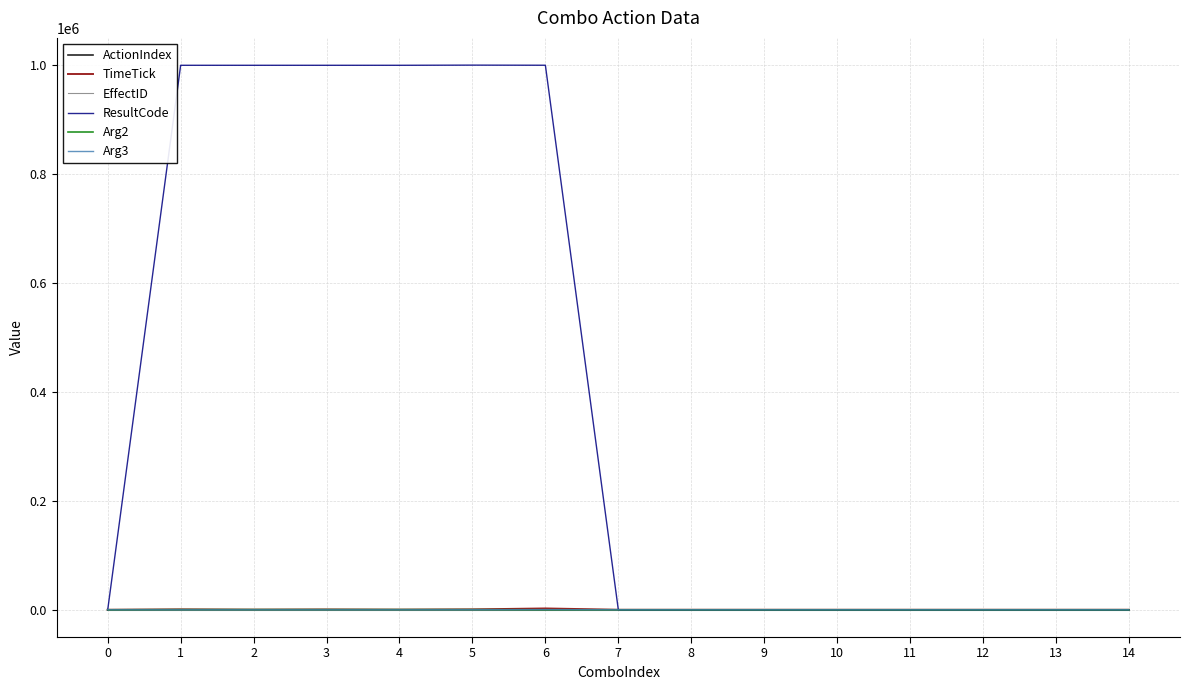

Which series has the largest total across all categories?

ResultCode